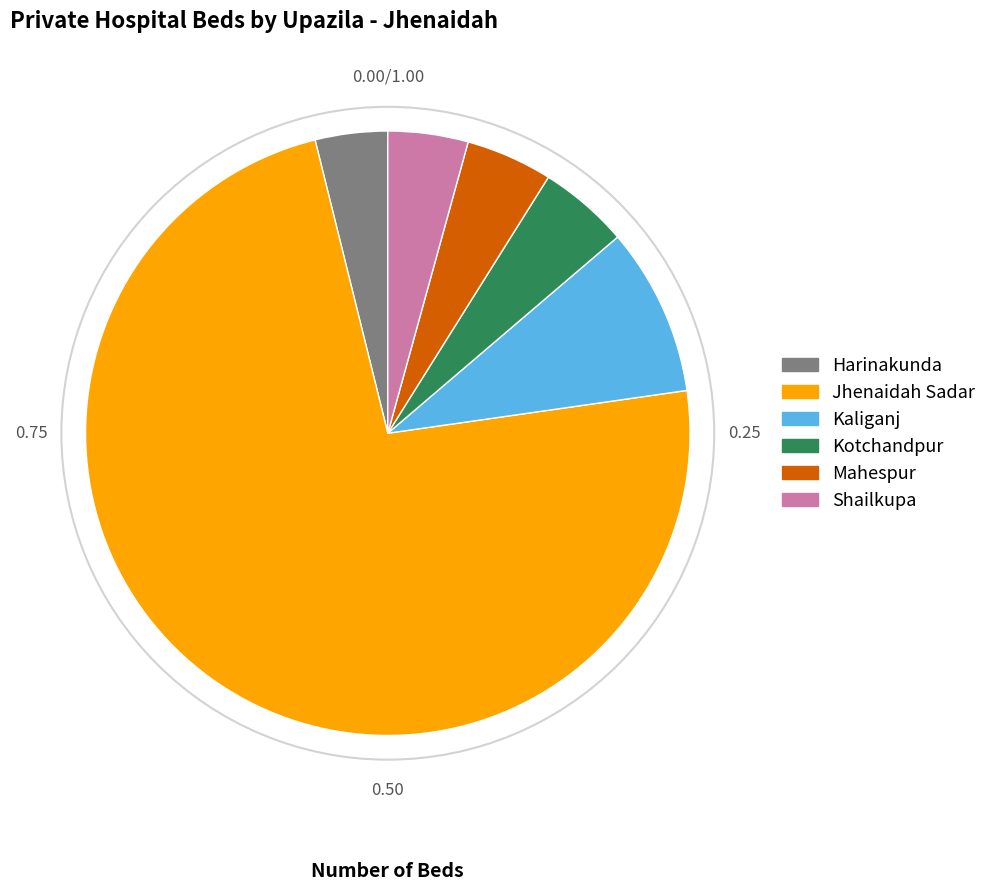

Between Kotchandpur and Shailkupa, which is larger?

Kotchandpur